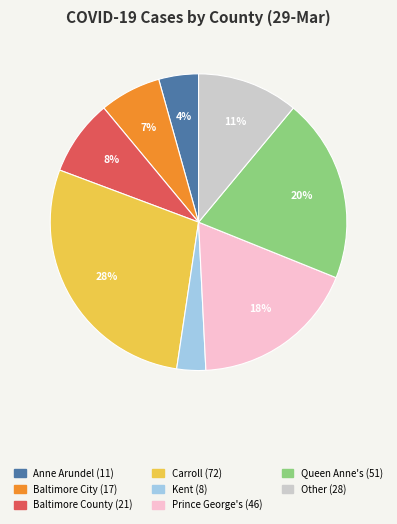

To the nearest percent, what is the average slice percentage?

12%